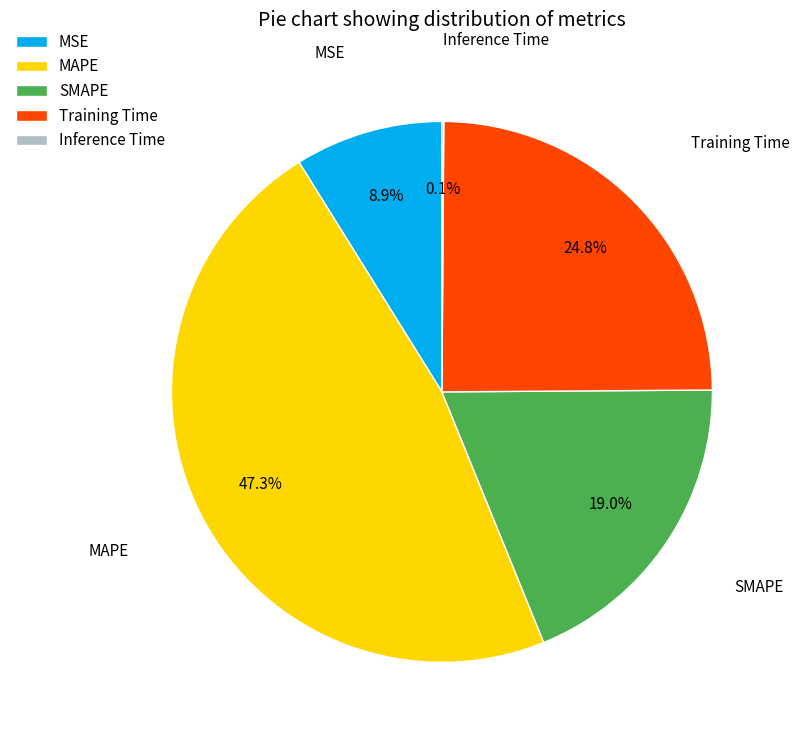

To the nearest percent, what is the average slice percentage?

20%